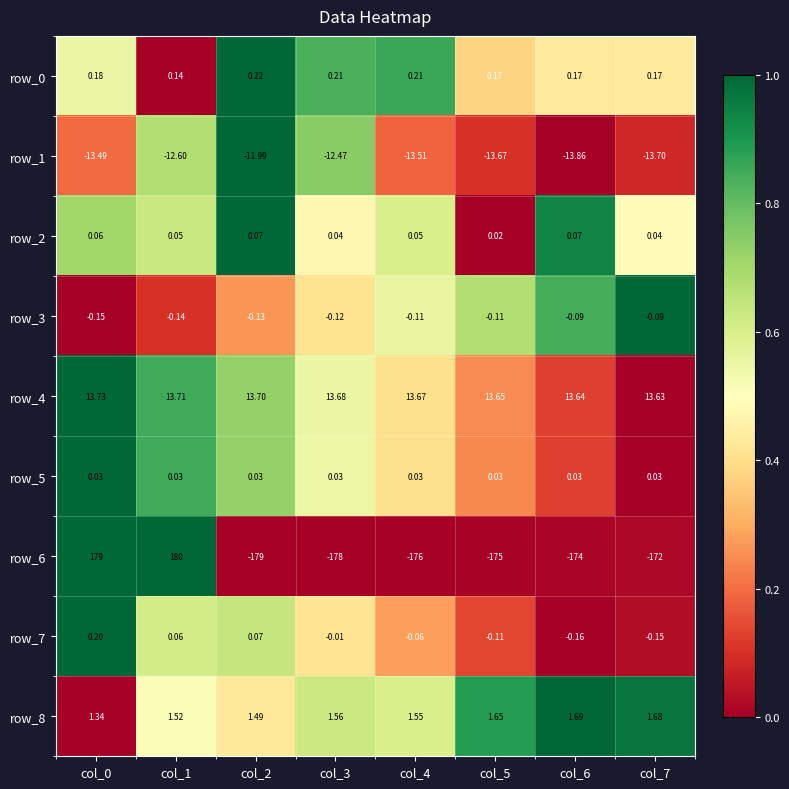

What is the difference between the maximum and minimum values in the row_7 series?

0.4